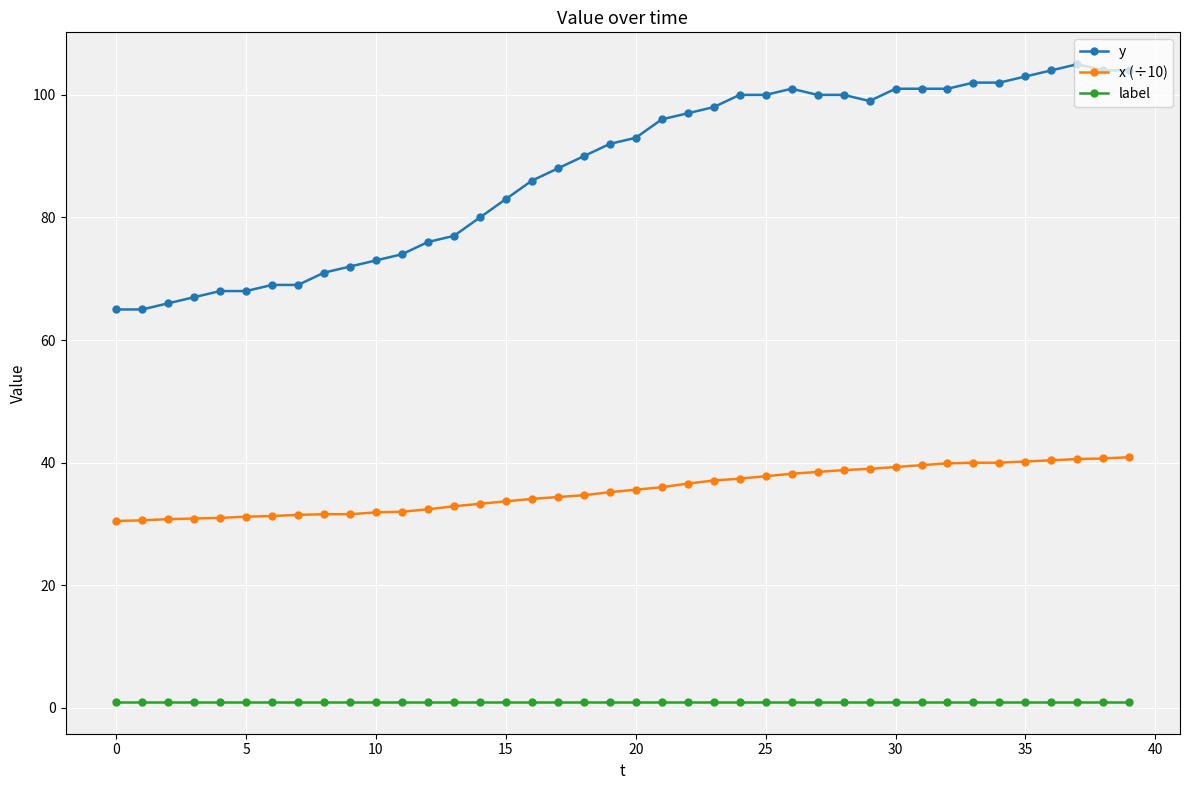

What are all the series names shown in the legend?

y, x (÷10), label